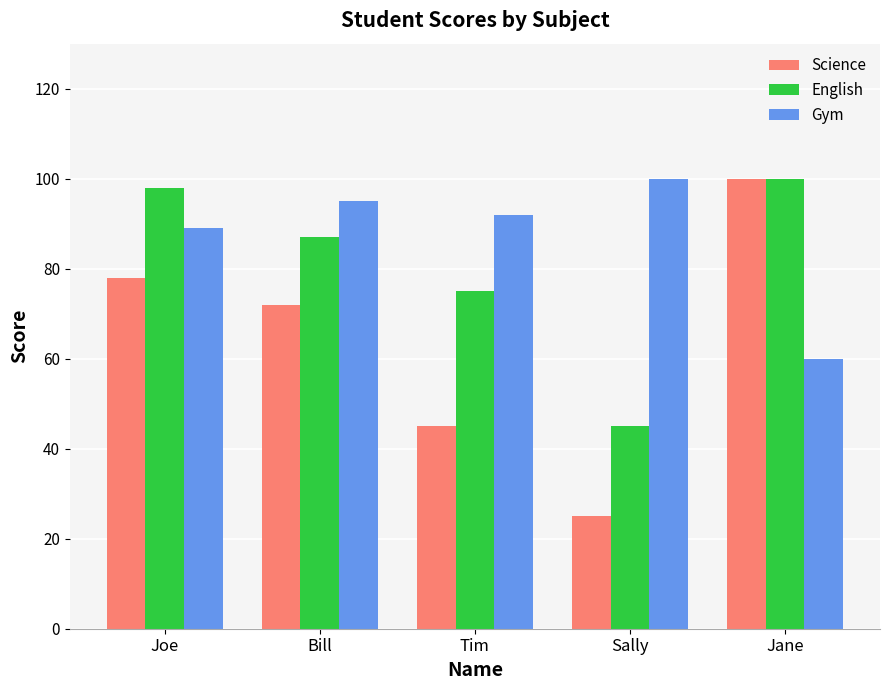

Which series has the largest total across all categories?

Gym